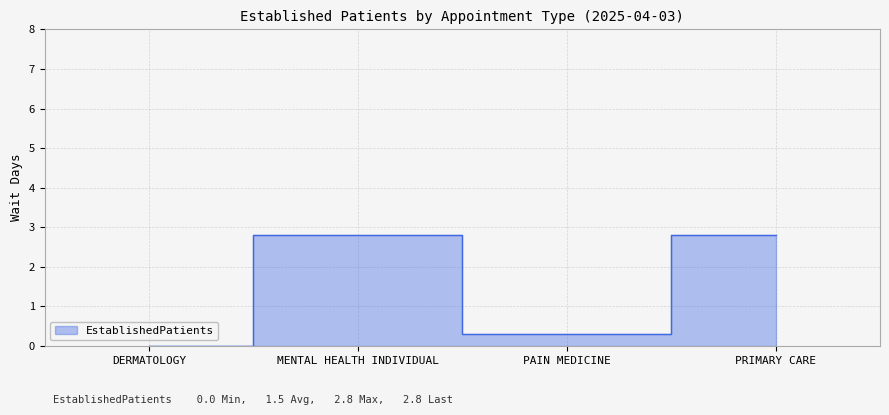

At which category does the chart reach its peak across all series?

MENTAL HEALTH INDIVIDUAL